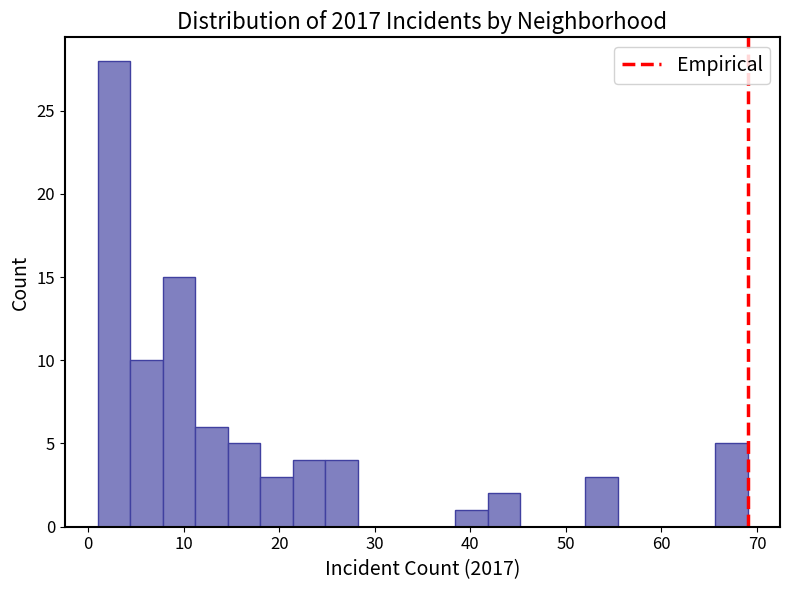

Around what value on the x-axis is the tallest bar? Give the approximate position of its centre, as read against the axis.

3